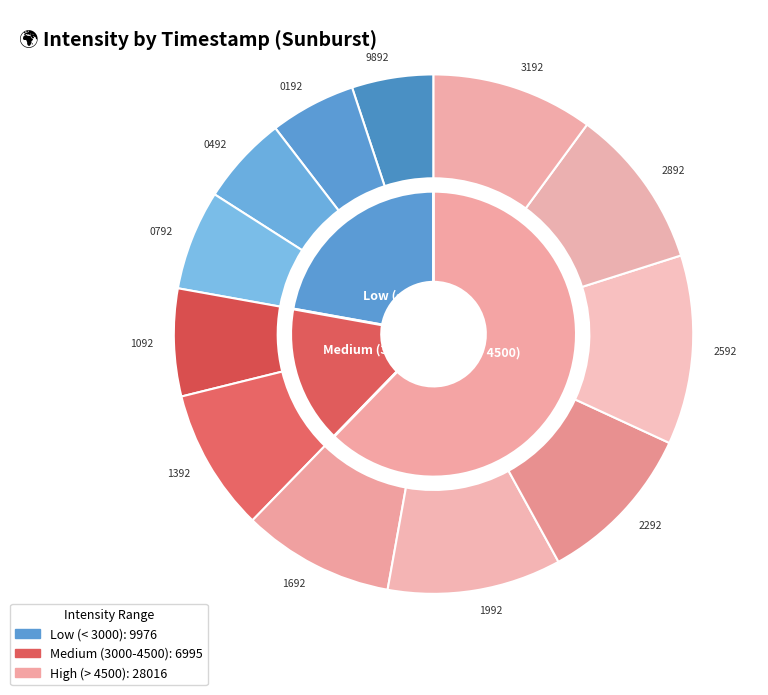

What percentage do 1697800192 and 1697802592 together represent?

17.1%